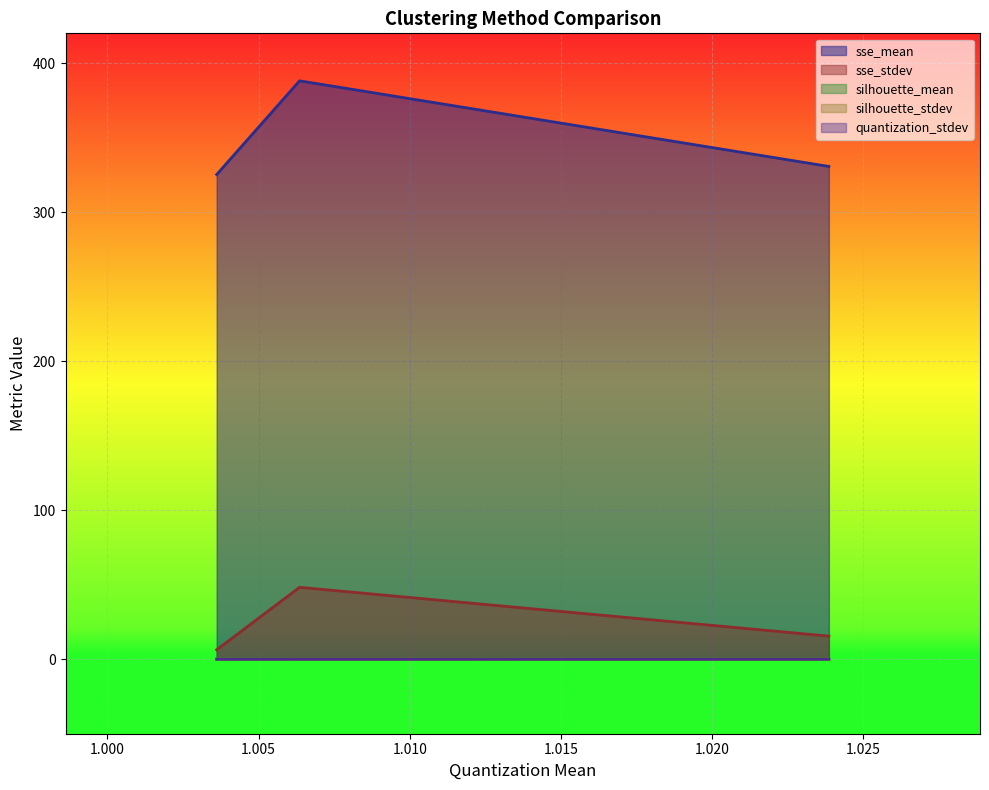

What is the minimum value for sse_mean?

325.2